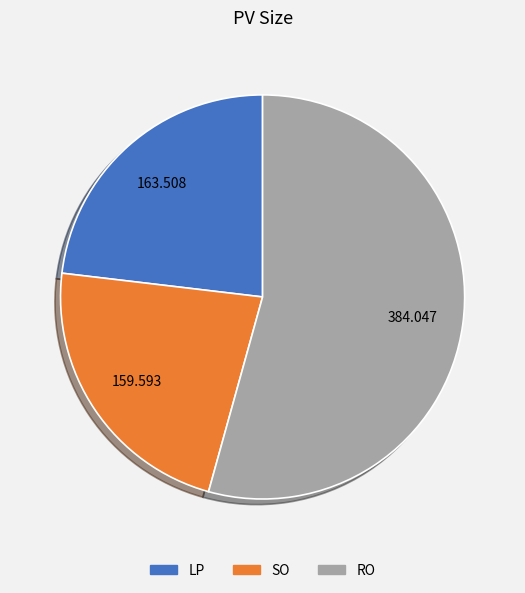

Combined, do RO and SO account for over 50%?

Yes